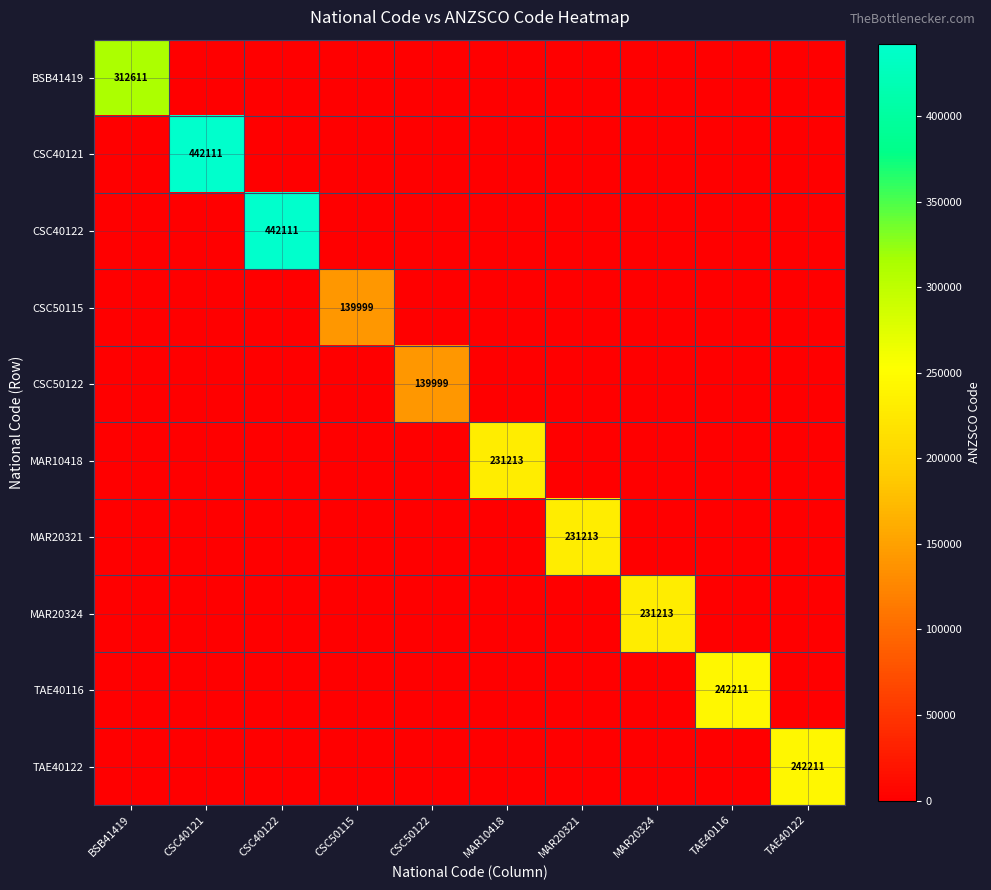

The TAE40122 series shows 167578 at TAE40122. True or false?

False